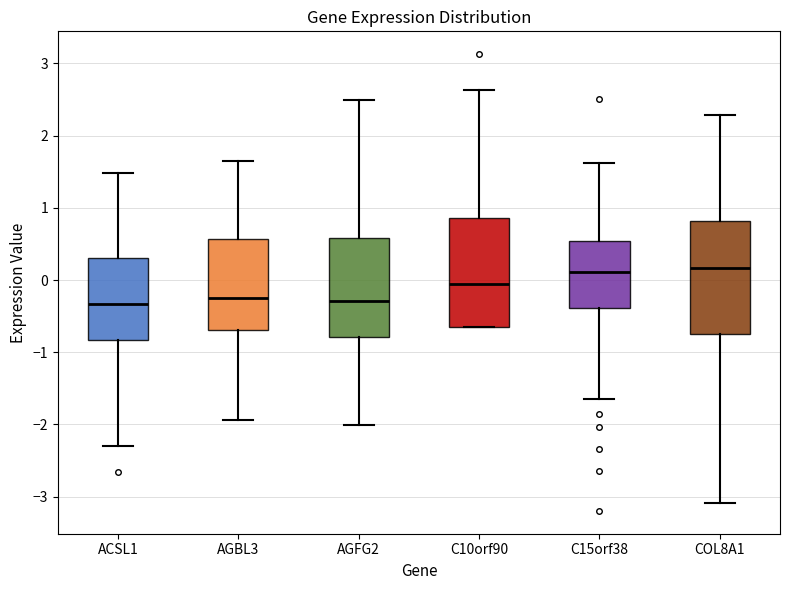

Where does the upper whisker of the box for ACSL1 end on the y-axis? The values are not printed on the chart, so give them approximately, as read against the axis.

1.5